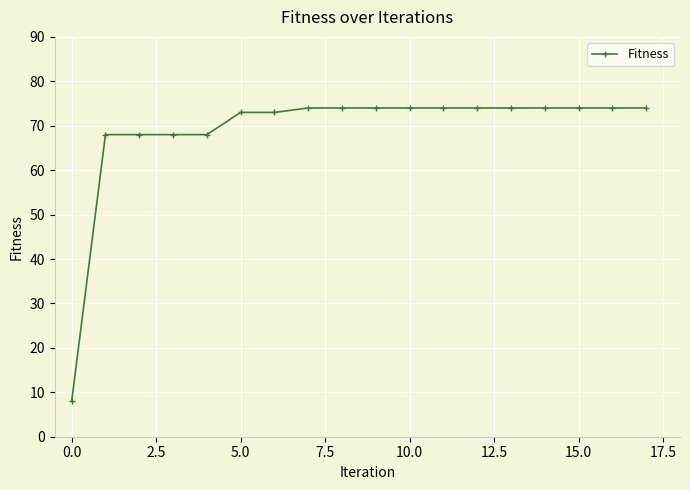

What is the average value?

69